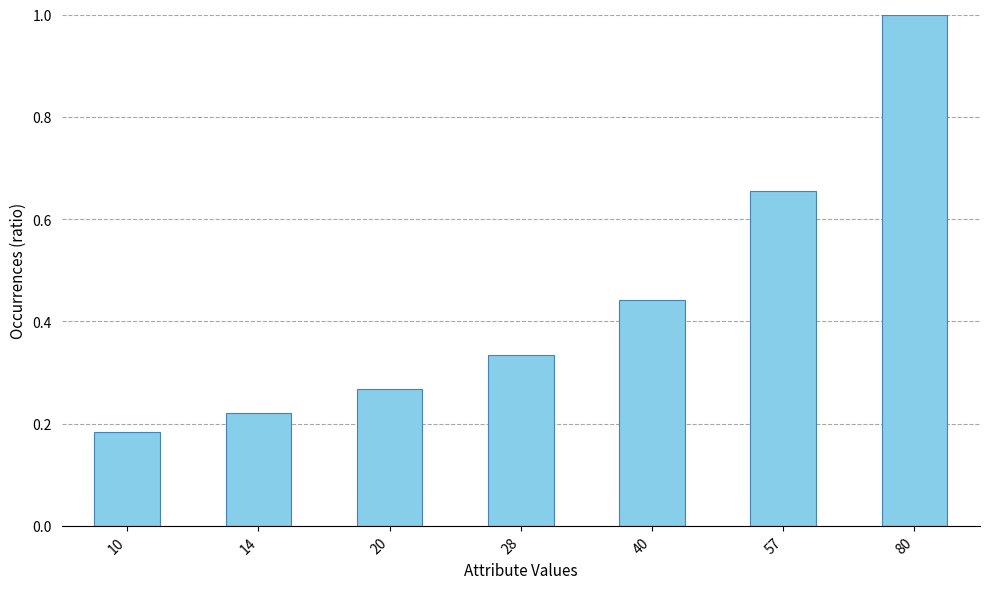

True or false: the data shows 0.4 at 14.

False